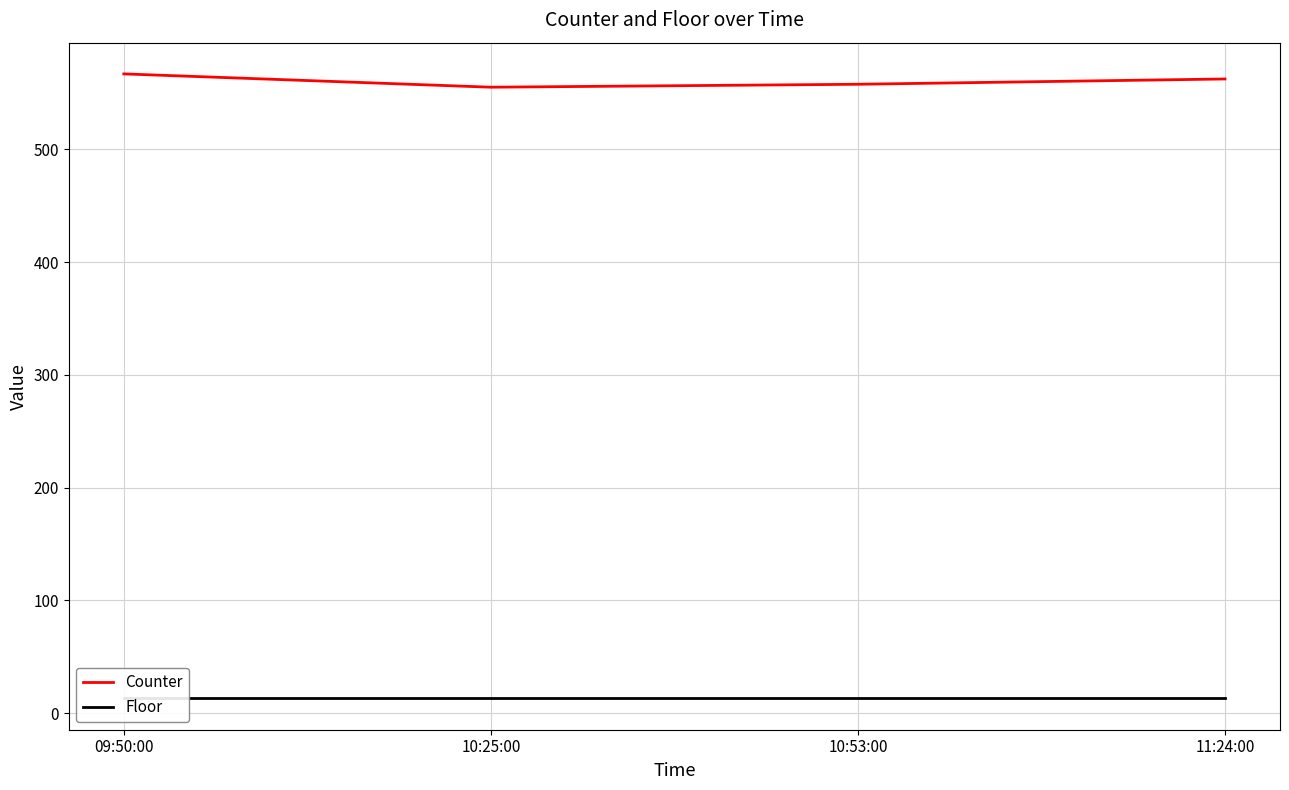

At which category does the chart reach its peak across all series?

09:50:00